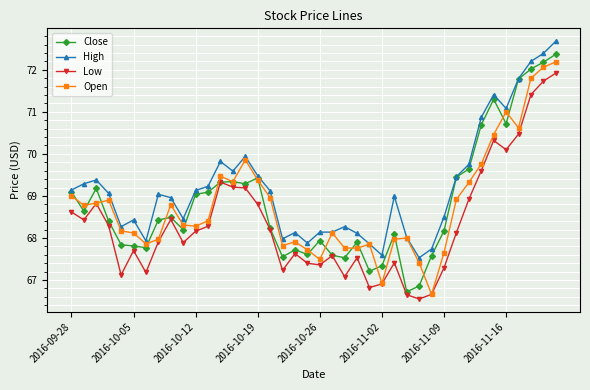

At how many categories does at least one series exceed 67?

40